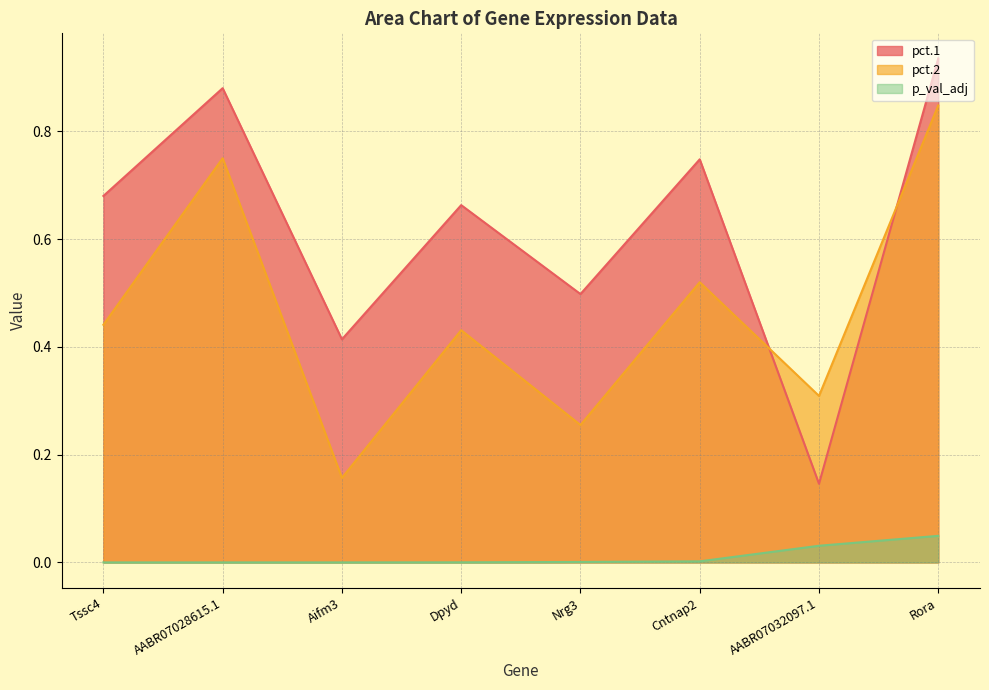

Which series has the largest range (max minus min)?

pct.1